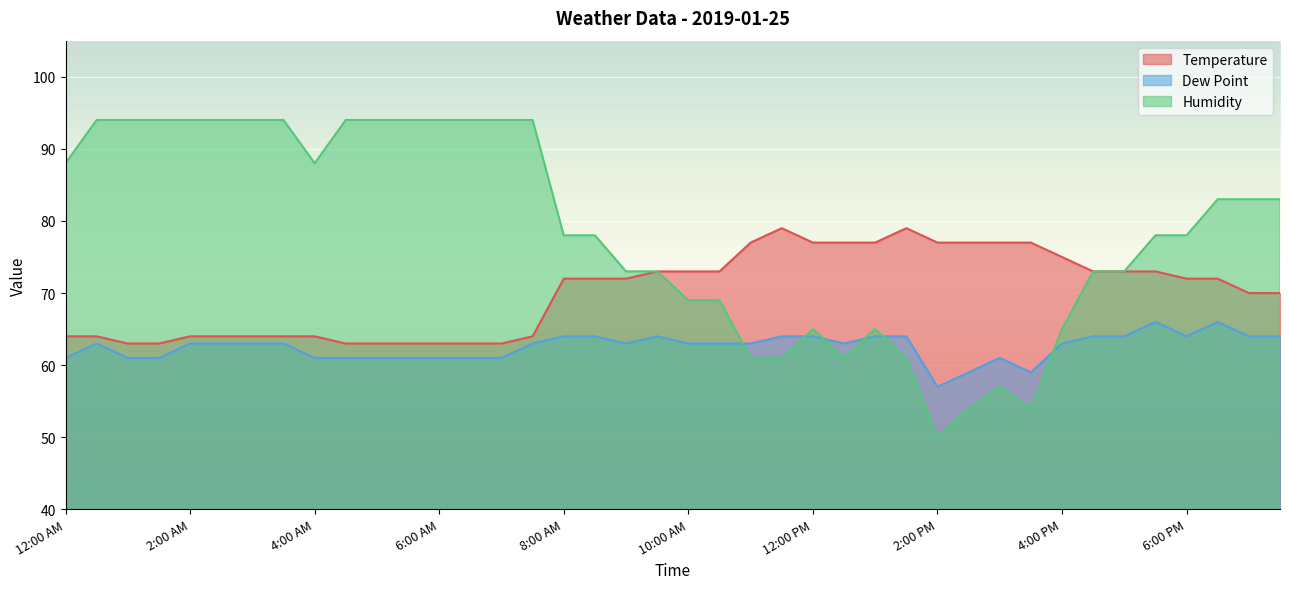

What is the total value across all series at 1:30 PM?

204